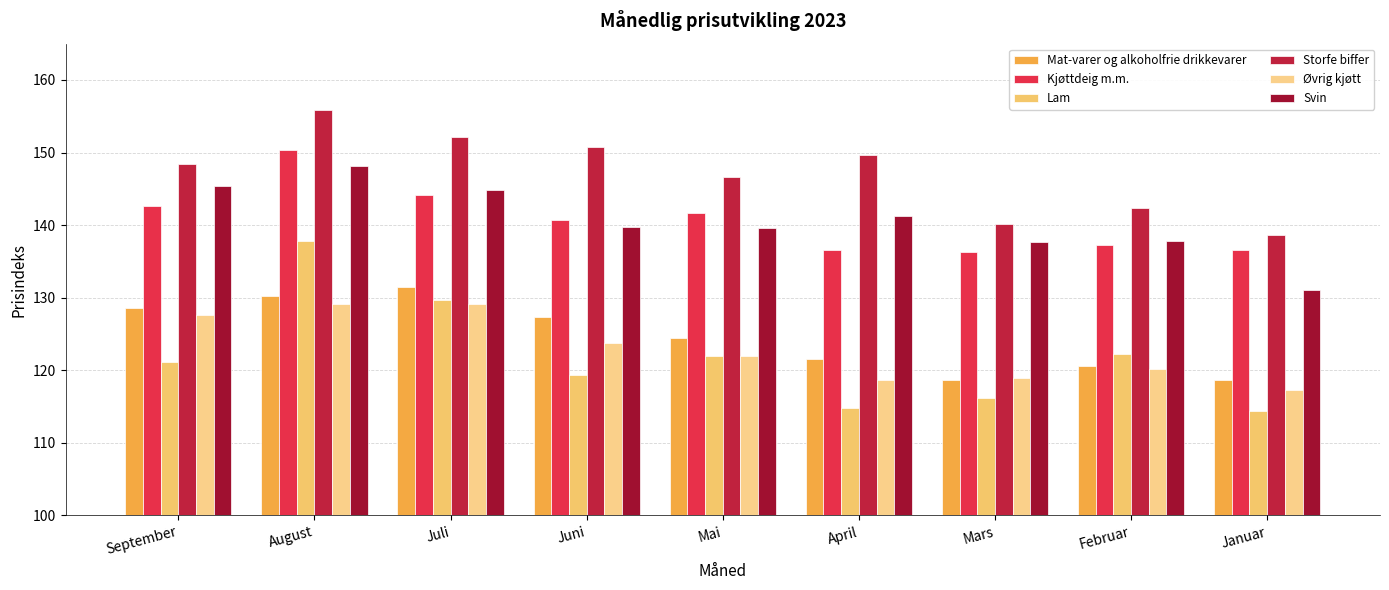

At which label does Storfe biffer reach its peak?

August